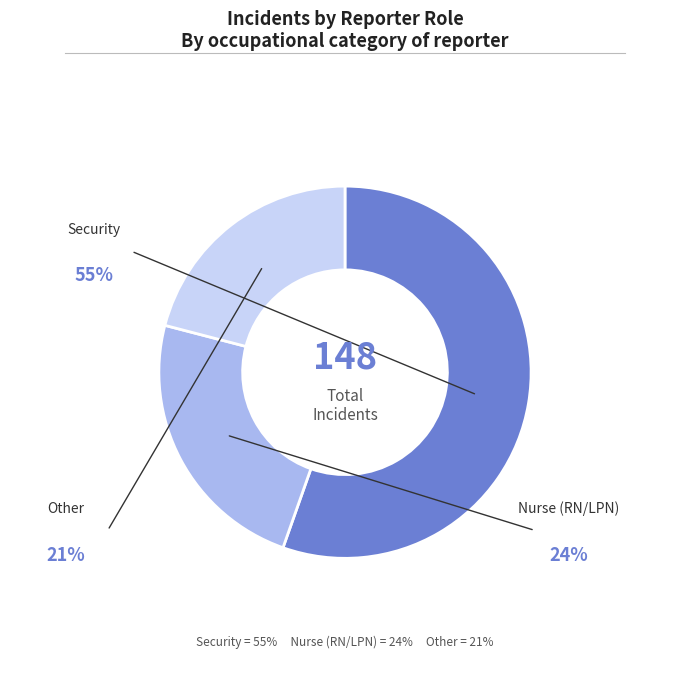

Does any single category account for the majority?

Yes